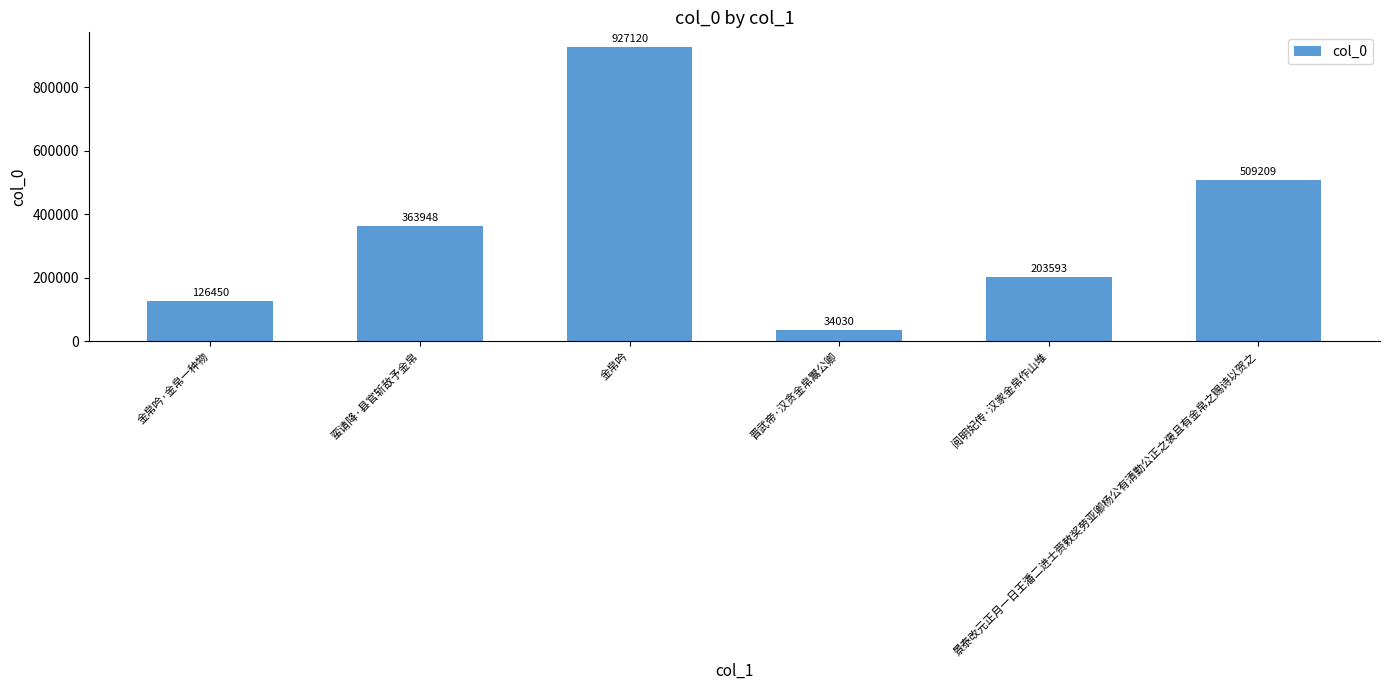

What is the label of the 6th bar from the left?

景泰改元正月一日王潘二进士赍敕奖劳亚卿杨公有清勤公正之褒且有金帛之赐诗以贺之